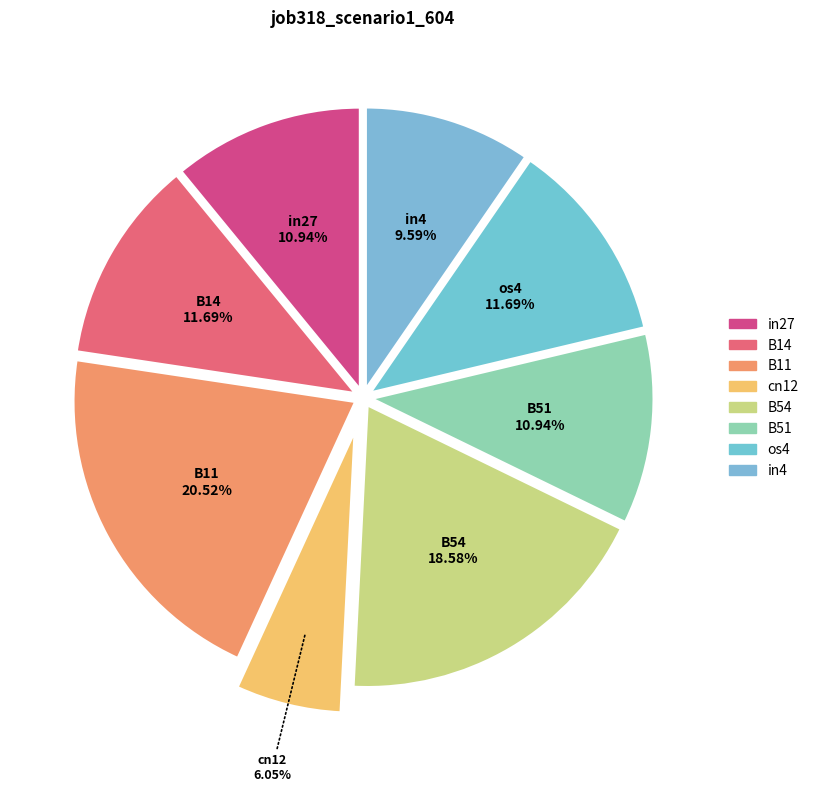

To the nearest percent, what is the combined percentage of B11 and os4?

32%